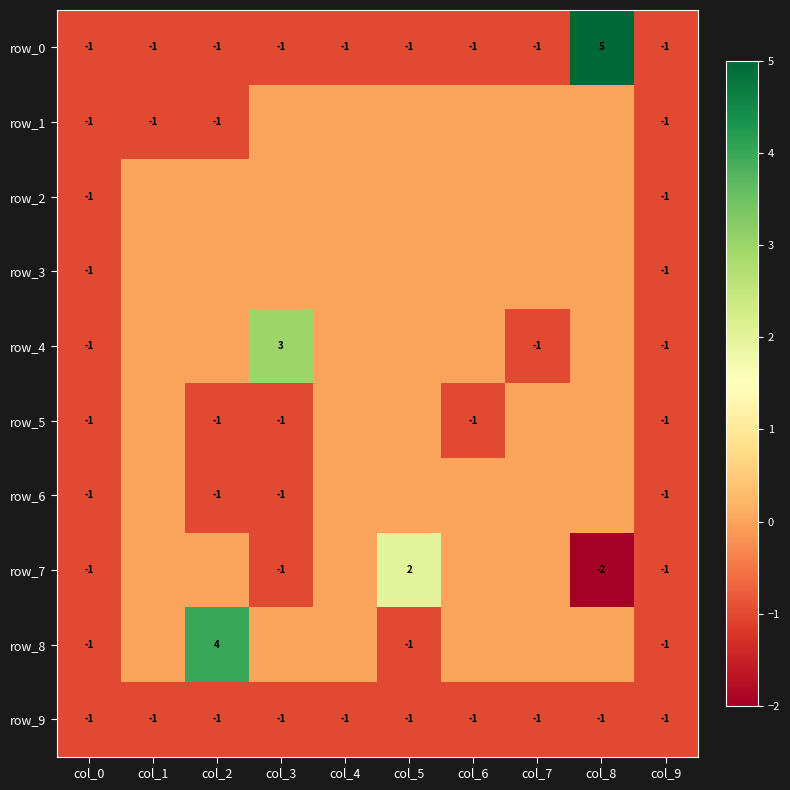

Between col_2 and col_6, which series saw the biggest shift?

row_8